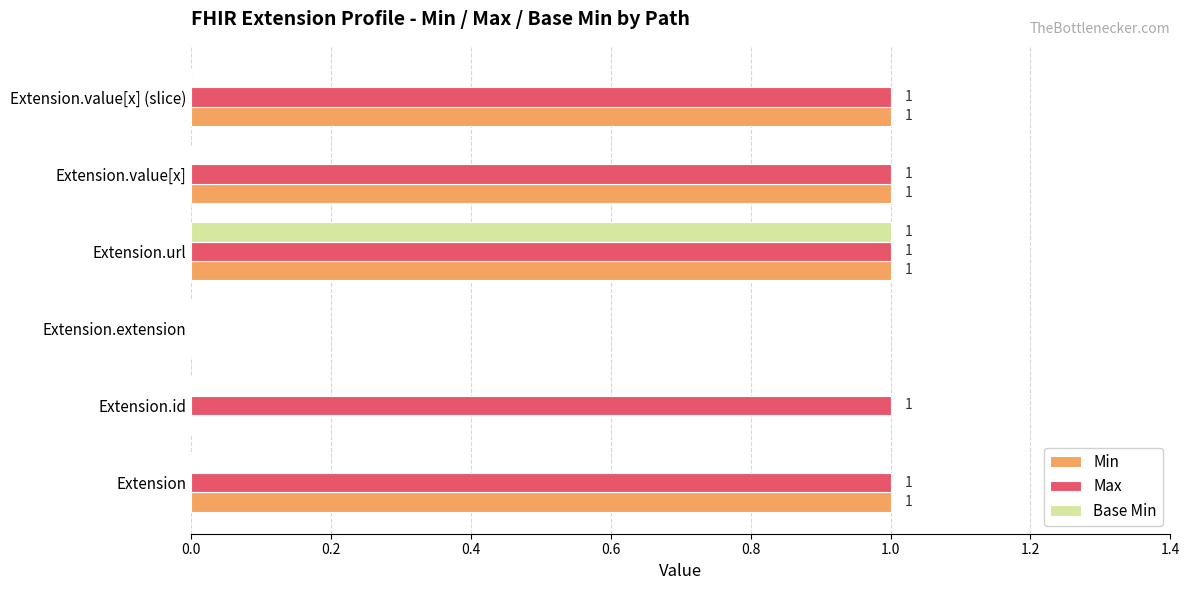

At which label is Max closest to 0?

Extension.extension